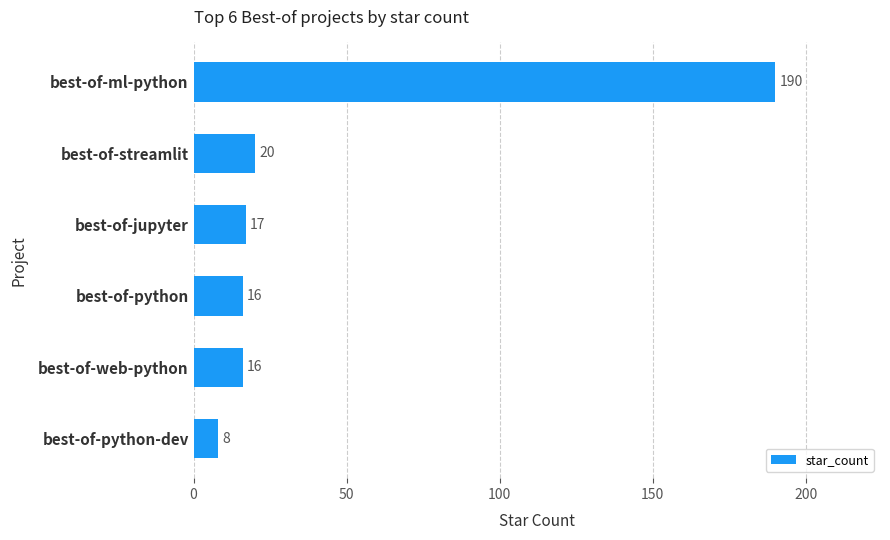

Is it true that the value at best-of-streamlit is 32?

False